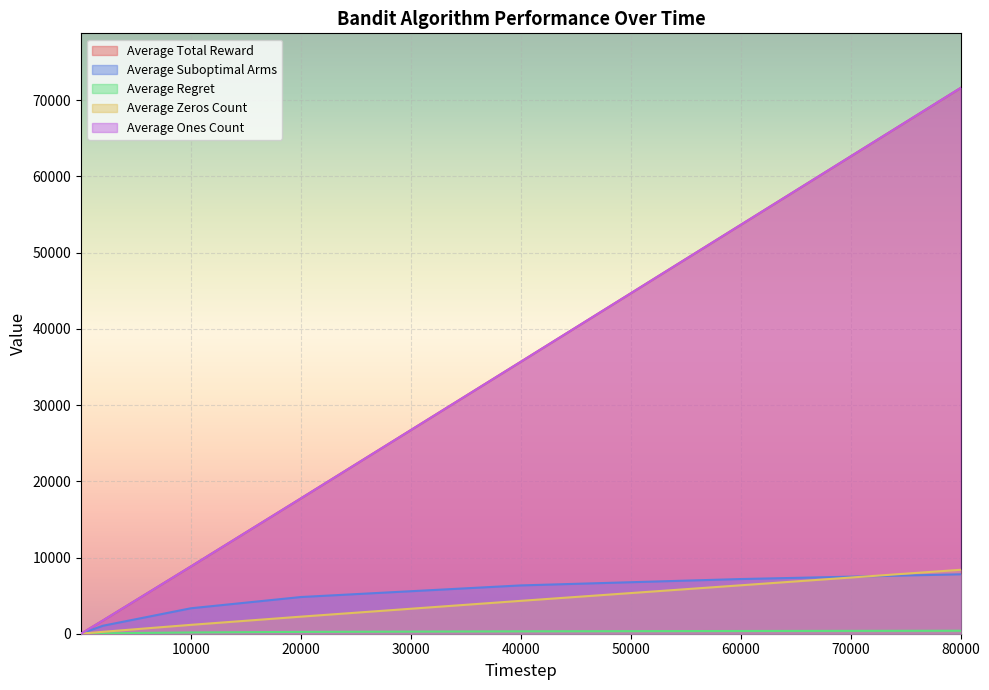

The value of Average Ones Count at 2 is 1.7. True or false?

True